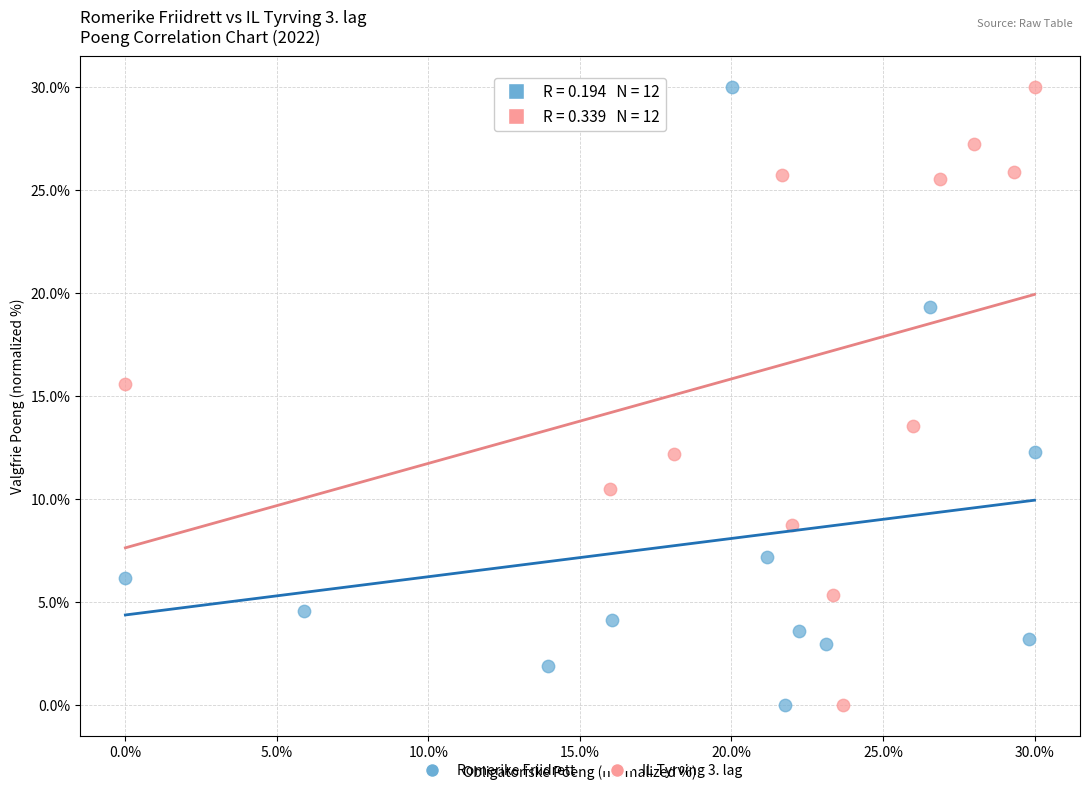

What are all the series names shown in the legend?

Romerike Friidrett, IL Tyrving 3. lag